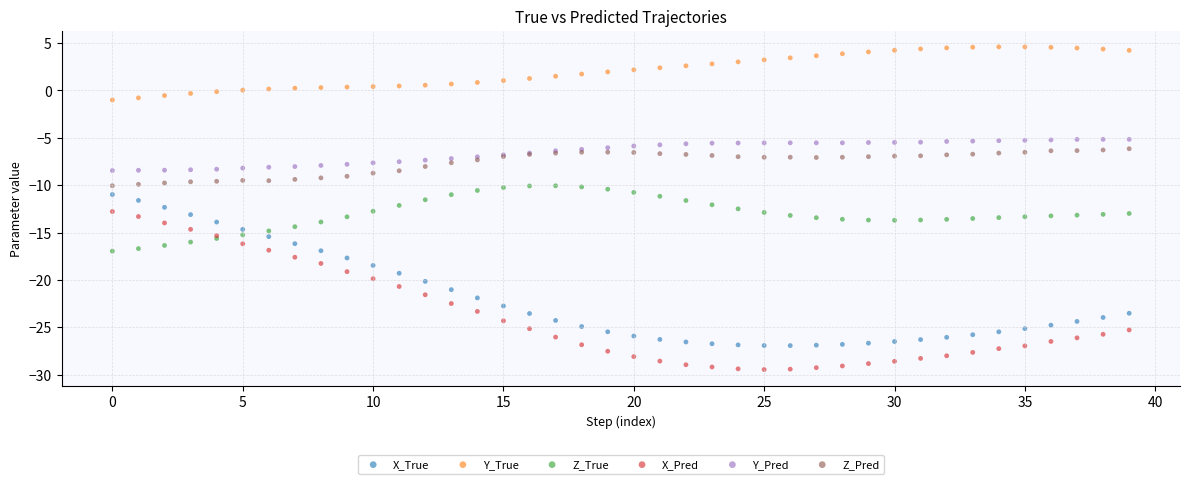

Which series has the widest spread of Y values?

X_Pred